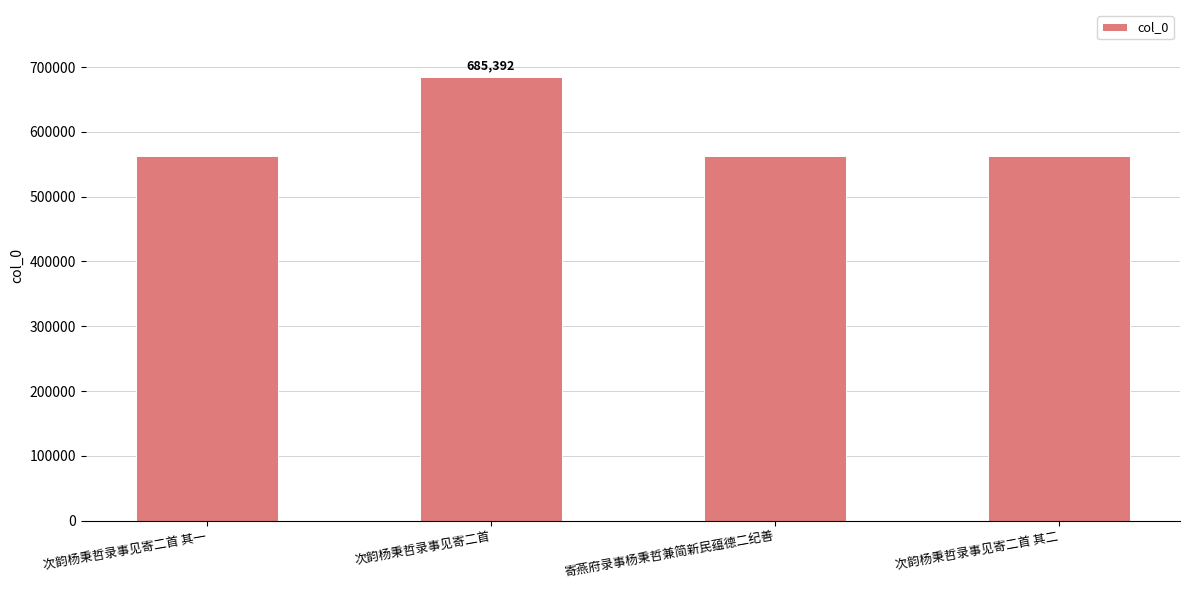

How many categories are shown in the chart?

4